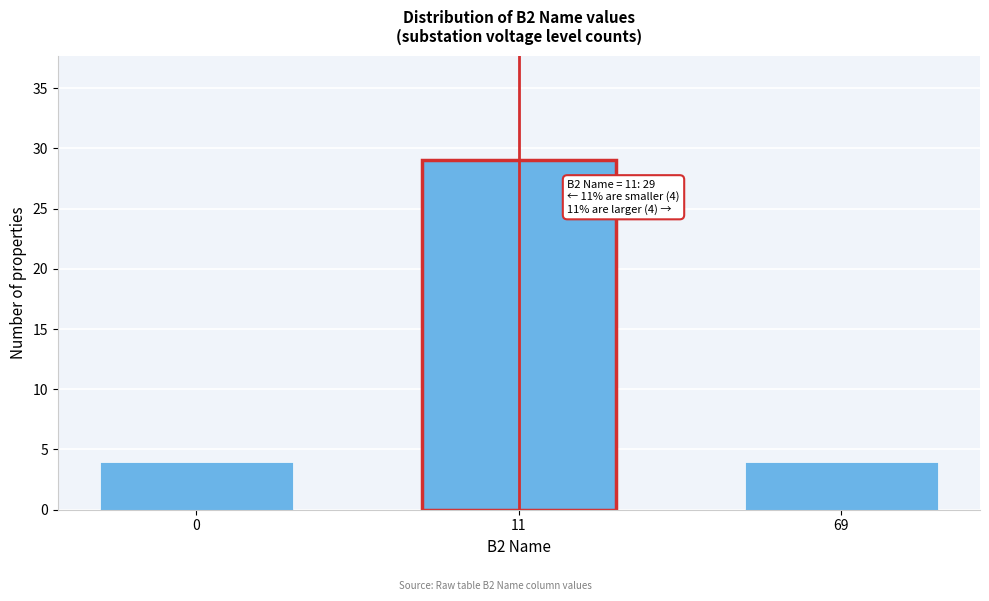

Reading left to right, what are all the values shown in this chart?

4	29	4